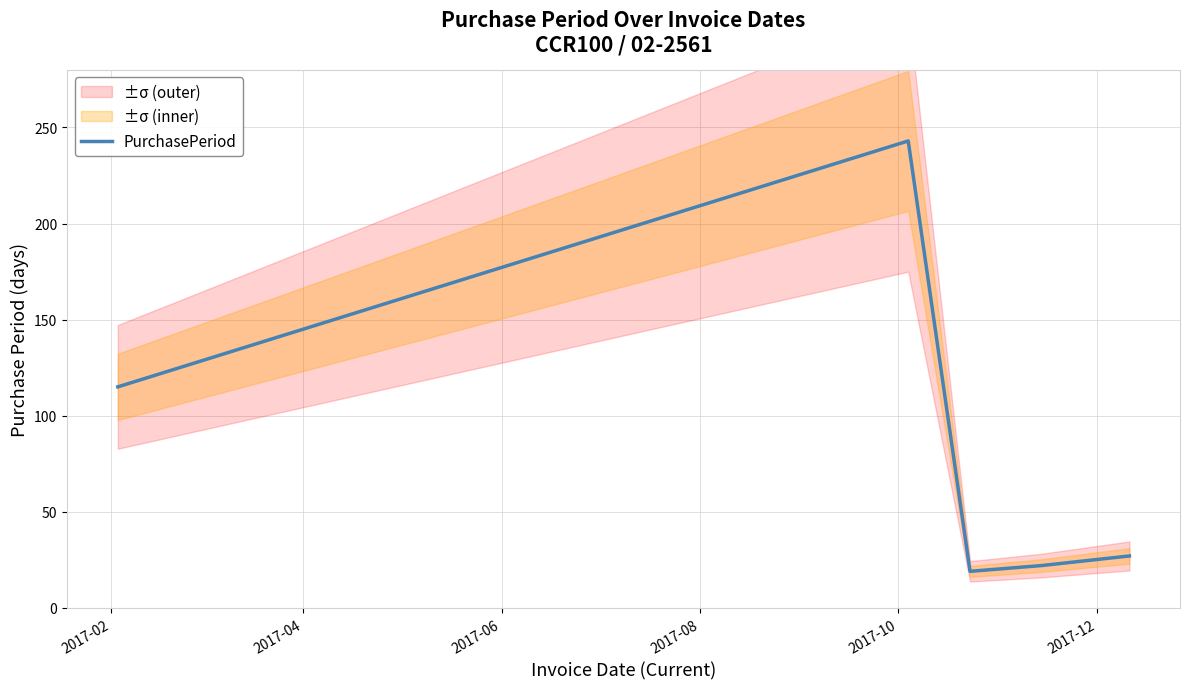

What is the smallest value displayed?

19